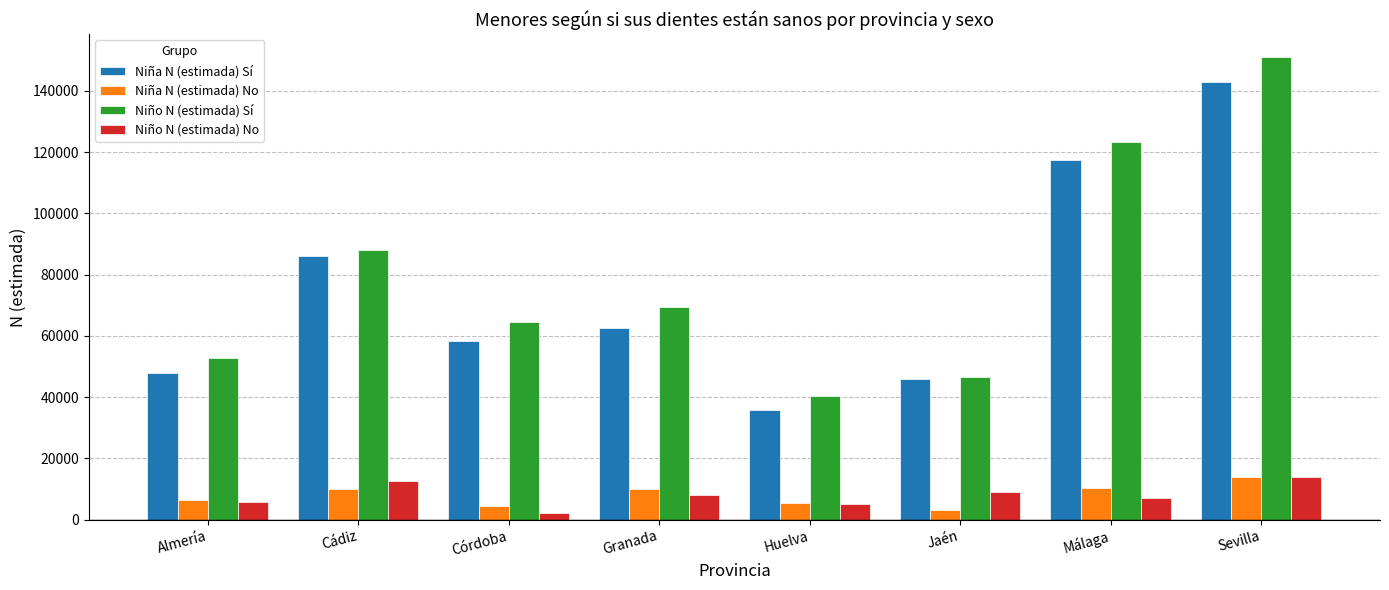

What is the minimum value for Niña N (estimada) Sí?

35661